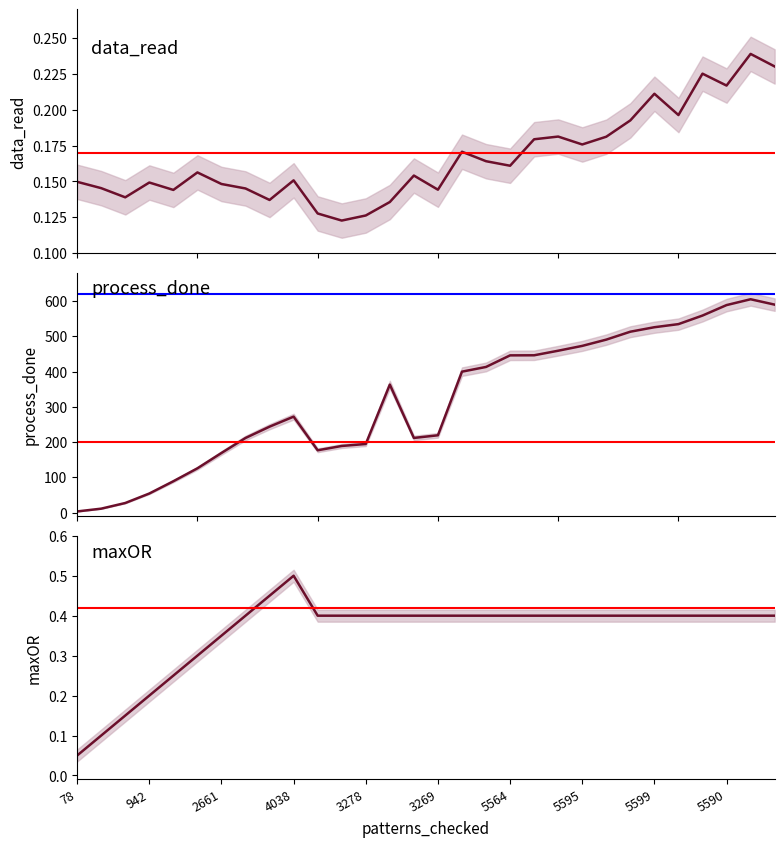

What is the value of the data_read point at the 5th from the left?

0.1